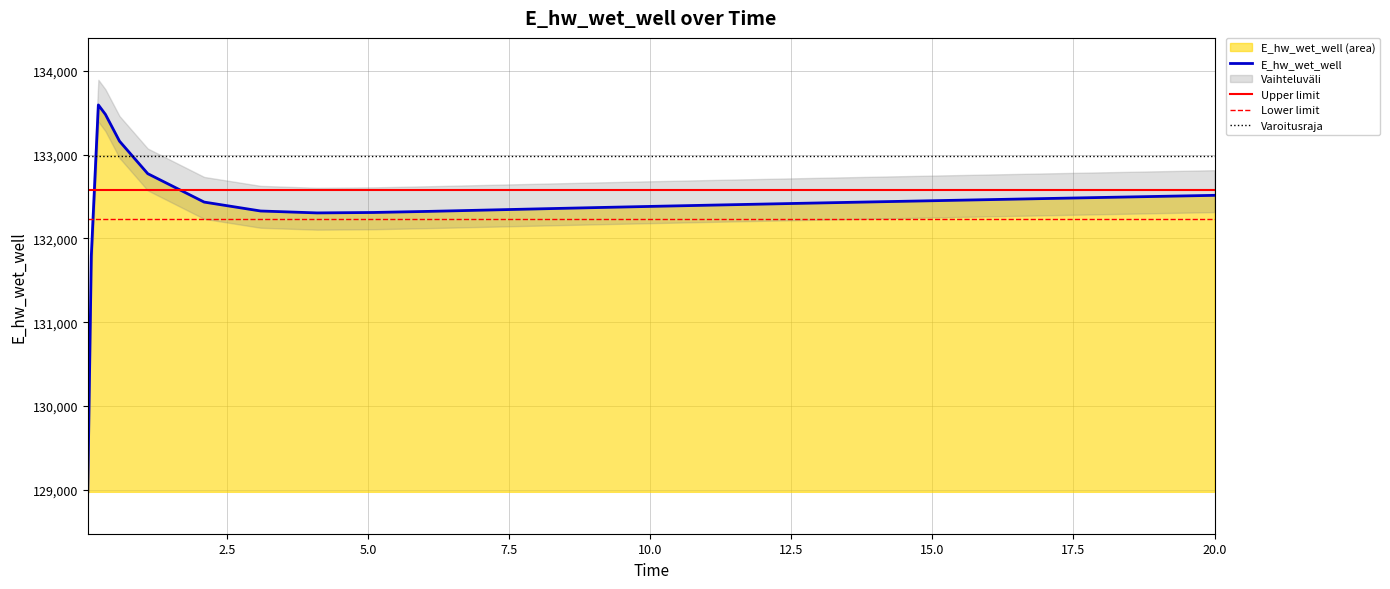

Between 7.09375 and 15.09375, which is larger?

15.09375